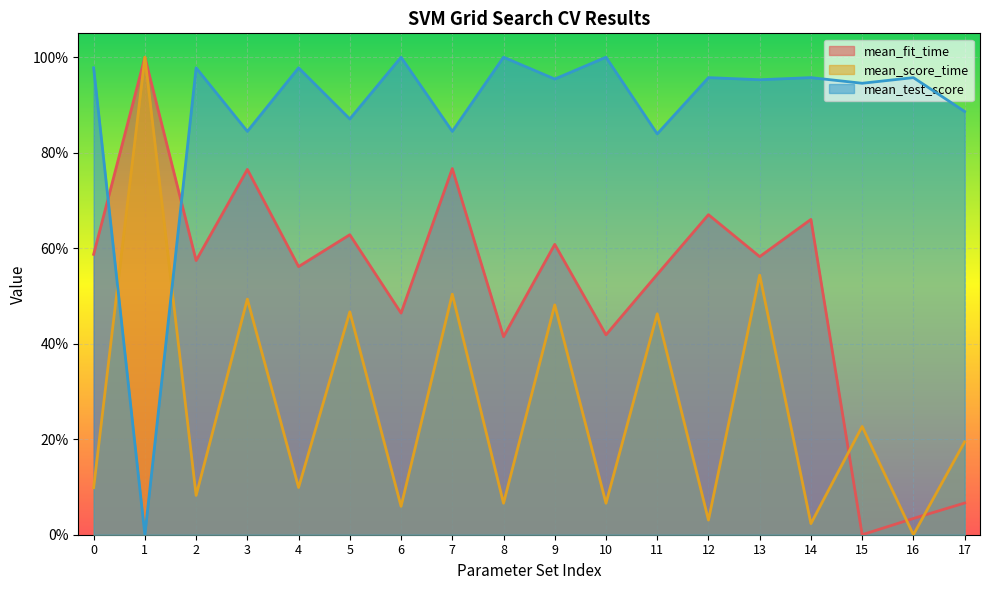

At how many categories does at least one series exceed 0?

18